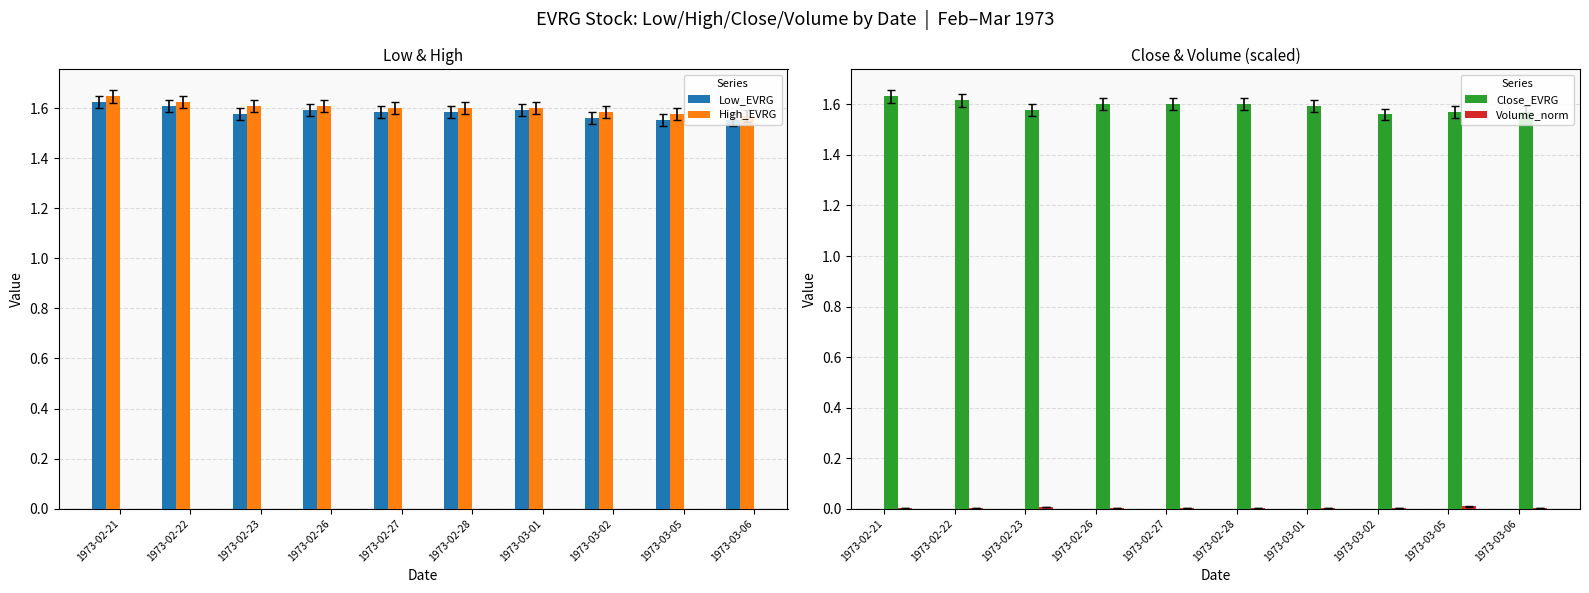

The Volume_norm series shows 0.0 at 1973-02-22. True or false?

False